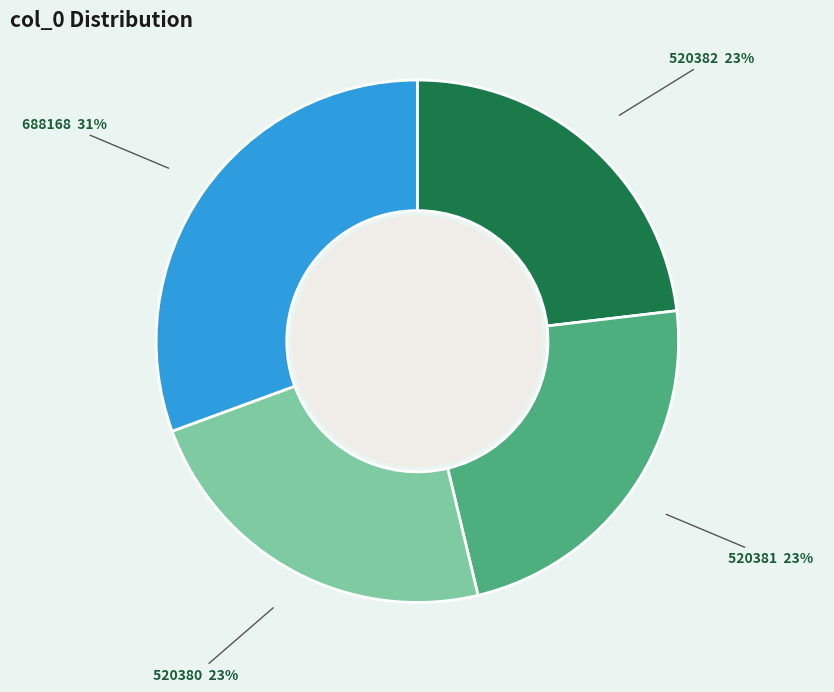

To the nearest percent, what is the combined percentage of 520380 and 688168?

54%